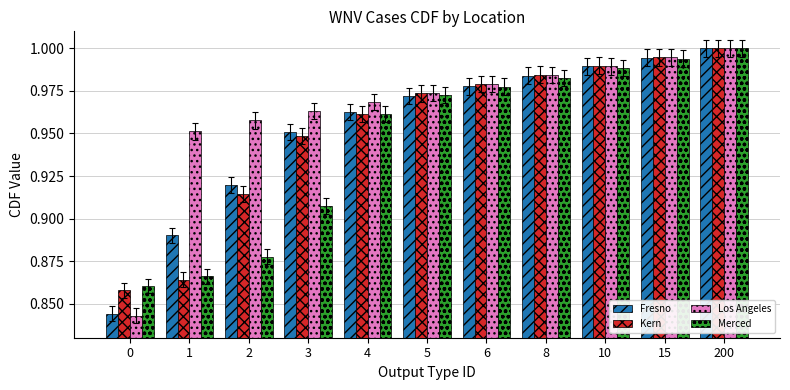

What is the total value across all series at 10?

4.0